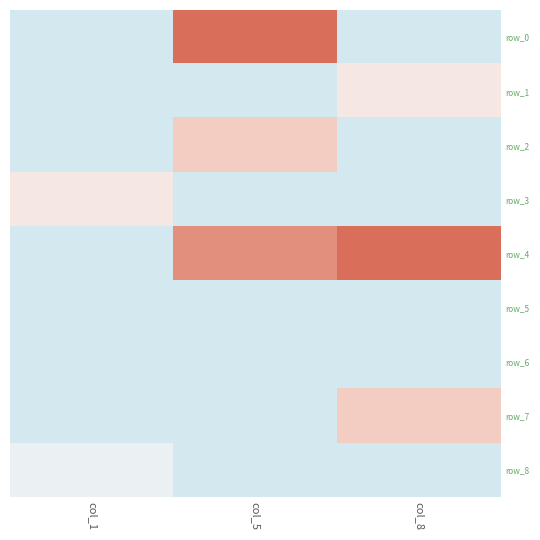

Is it true that row_4 equals 3.5 at col_5?

True